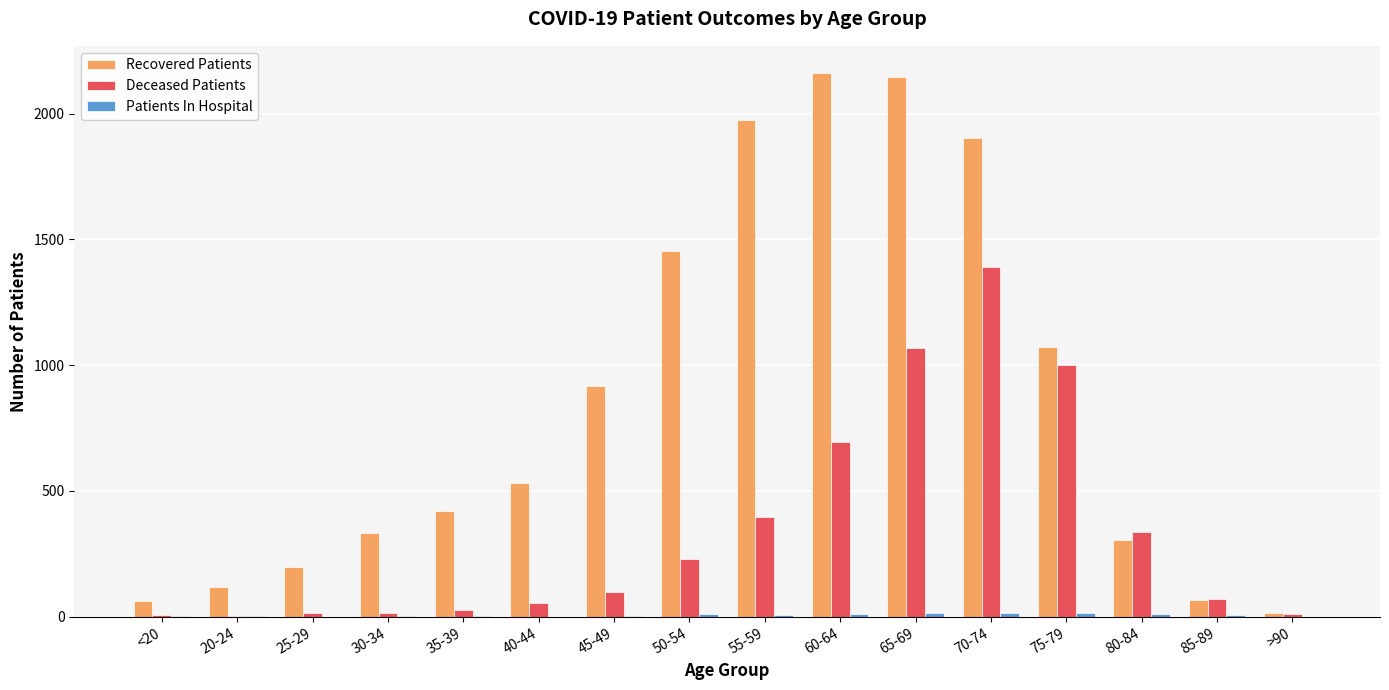

Is it true that Deceased Patients equals 70 at 85-89?

True